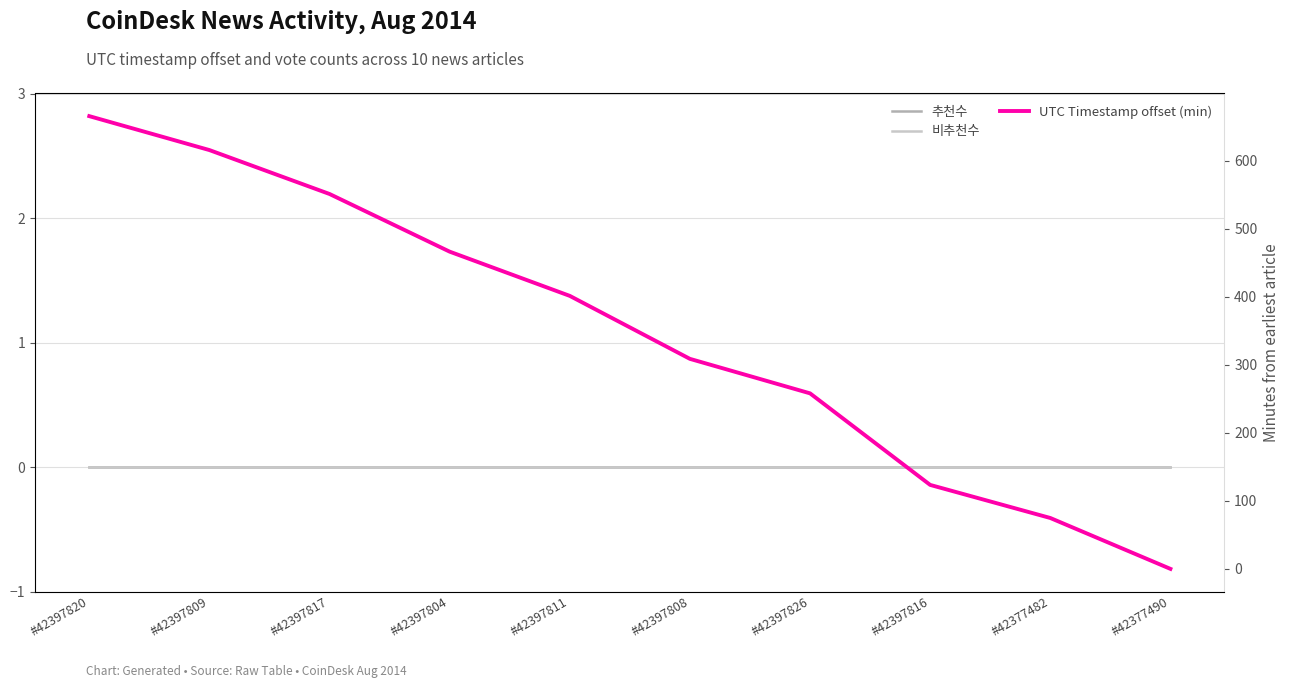

What is the spread (max minus min) of values at #42377482?

74.8